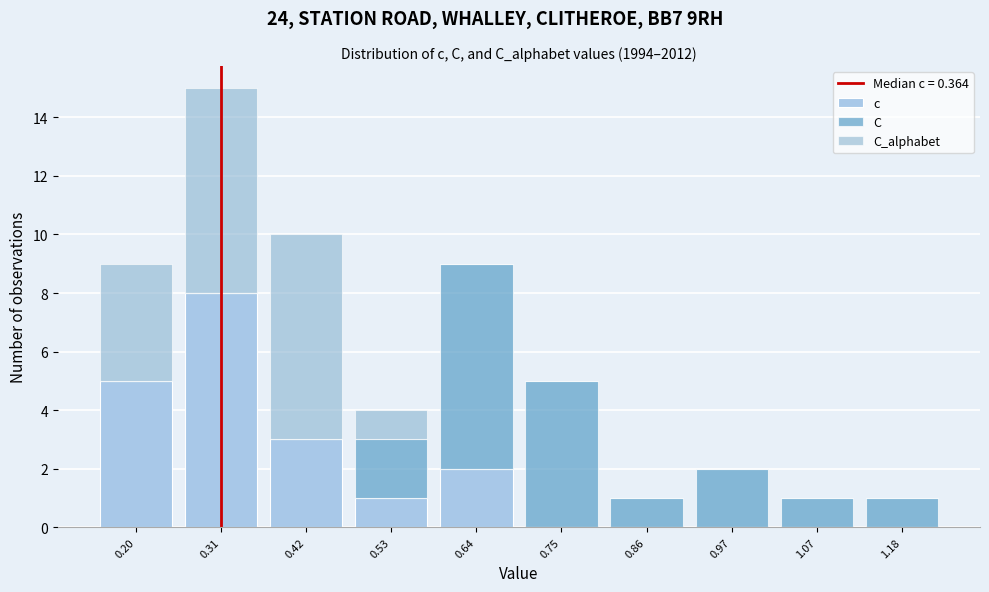

Reading left to right, what are the values for c?

0.20=5	0.31=8	0.42=3	0.53=1	0.64=2	0.75=0	0.86=0	0.97=0	1.07=0	1.18=0